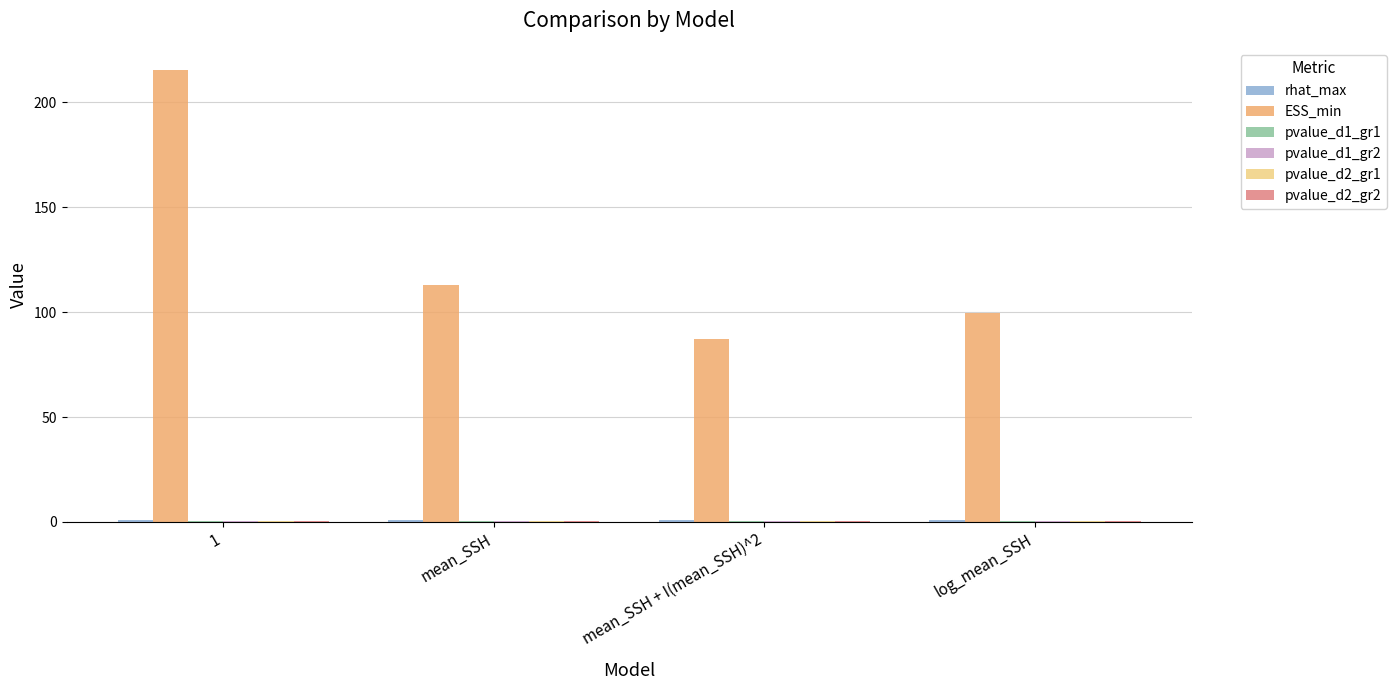

Which series has the largest total across all categories?

ESS_min